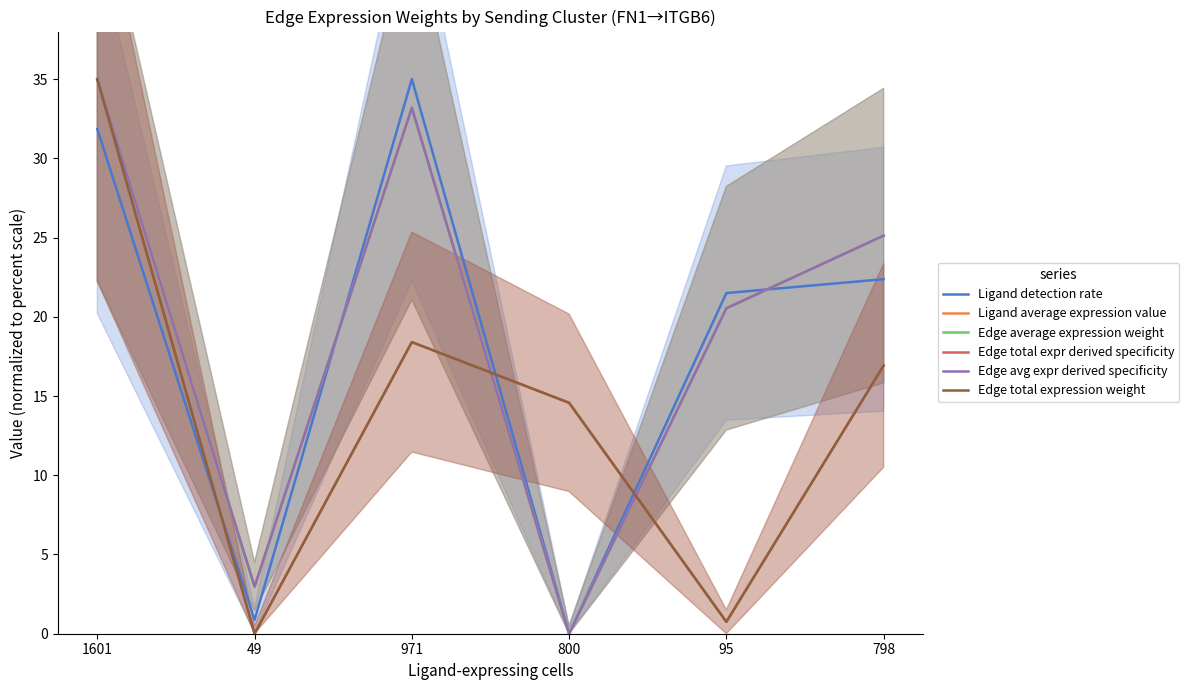

How many distinct data groups are displayed?

6